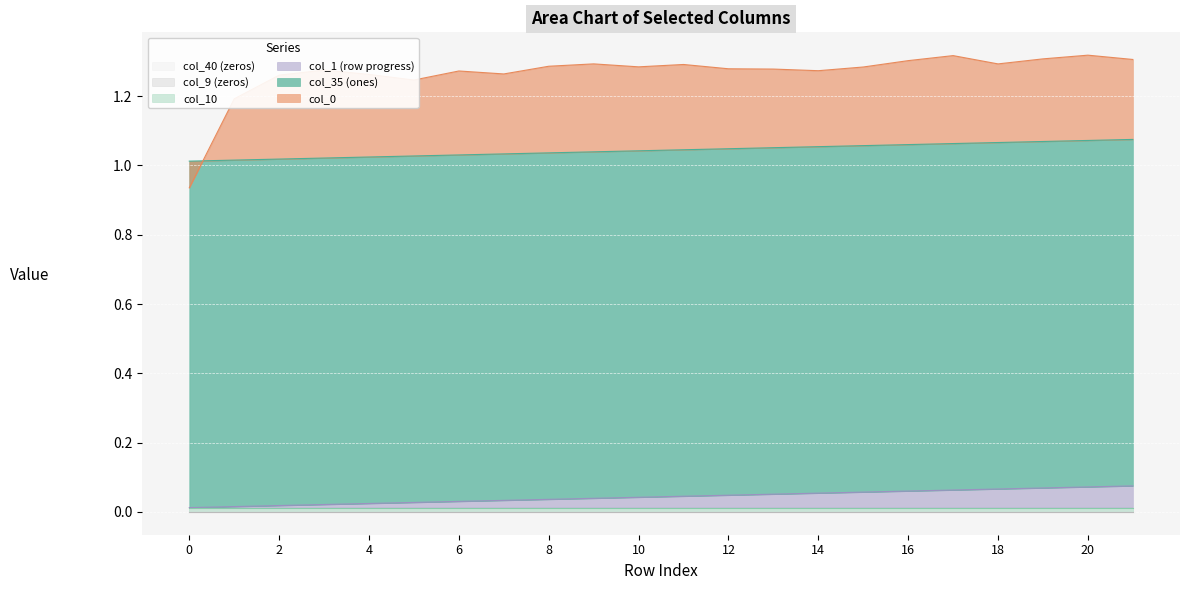

Reading left to right, transcribe all the data shown in this chart.

col_40: 0.0	0.0	0.0	0.0	0.0	0.0	0.0	0.0	0.0	0.0	0.0	0.0	0.0	0.0	0.0	0.0	0.0	0.0	0.0	0.0	0.0	0.0
col_9: 0.0	0.0	0.0	0.0	0.0	0.0	0.0	0.0	0.0	0.0	0.0	0.0	0.0	0.0	0.0	0.0	0.0	0.0	0.0	0.0	0.0	0.0
col_10: 0.0	0.0	0.0	0.0	0.0	0.0	0.0	0.0	0.0	0.0	0.0	0.0	0.0	0.0	0.0	0.0	0.0	0.0	0.0	0.0	0.0	0.0
col_1: 0.0	0.0	0.0	0.0	0.0	0.0	0.0	0.0	0.0	0.0	0.0	0.0	0.0	0.0	0.0	0.0	0.0	0.1	0.1	0.1	0.1	0.1
col_35: 1.0	1.0	1.0	1.0	1.0	1.0	1.0	1.0	1.0	1.0	1.0	1.0	1.0	1.0	1.0	1.0	1.0	1.0	1.0	1.0	1.0	1.0
col_0: -0.1	0.2	0.2	0.3	0.2	0.2	0.2	0.2	0.2	0.3	0.2	0.2	0.2	0.2	0.2	0.2	0.2	0.3	0.2	0.2	0.2	0.2